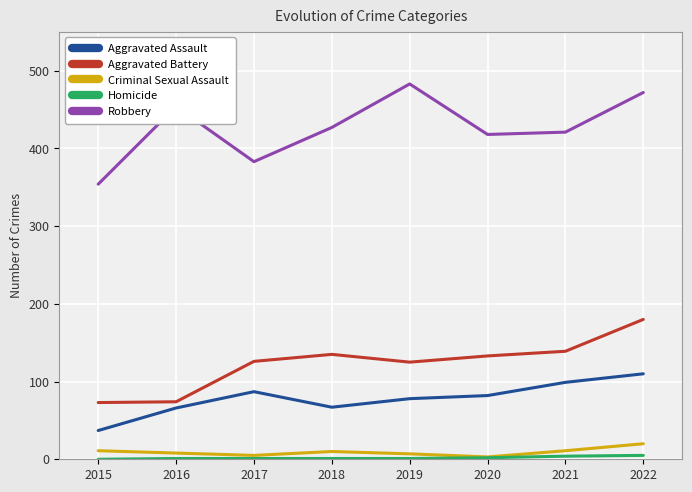

True or false: Aggravated Assault and Robbery intersect in this chart.

False